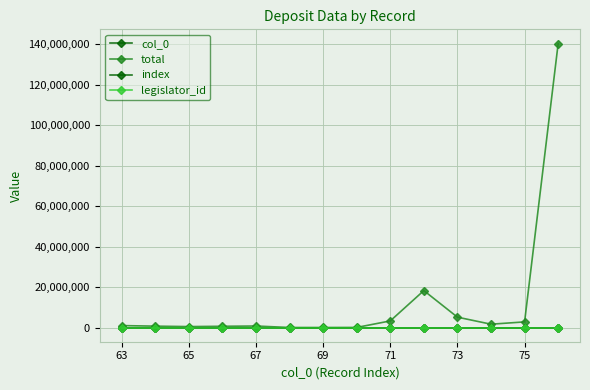

What is the lowest value of the legislator_id series?

1764